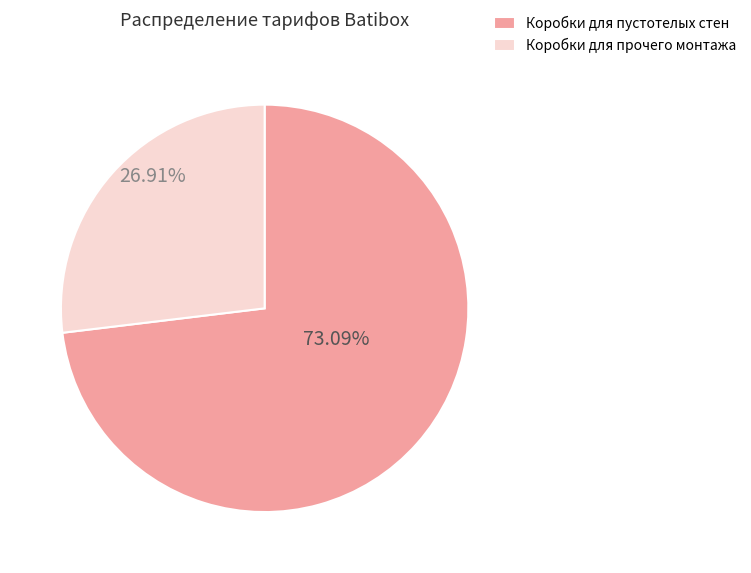

Which has a higher value, Коробки для прочего монтажа or Коробки для пустотелых стен?

Коробки для пустотелых стен